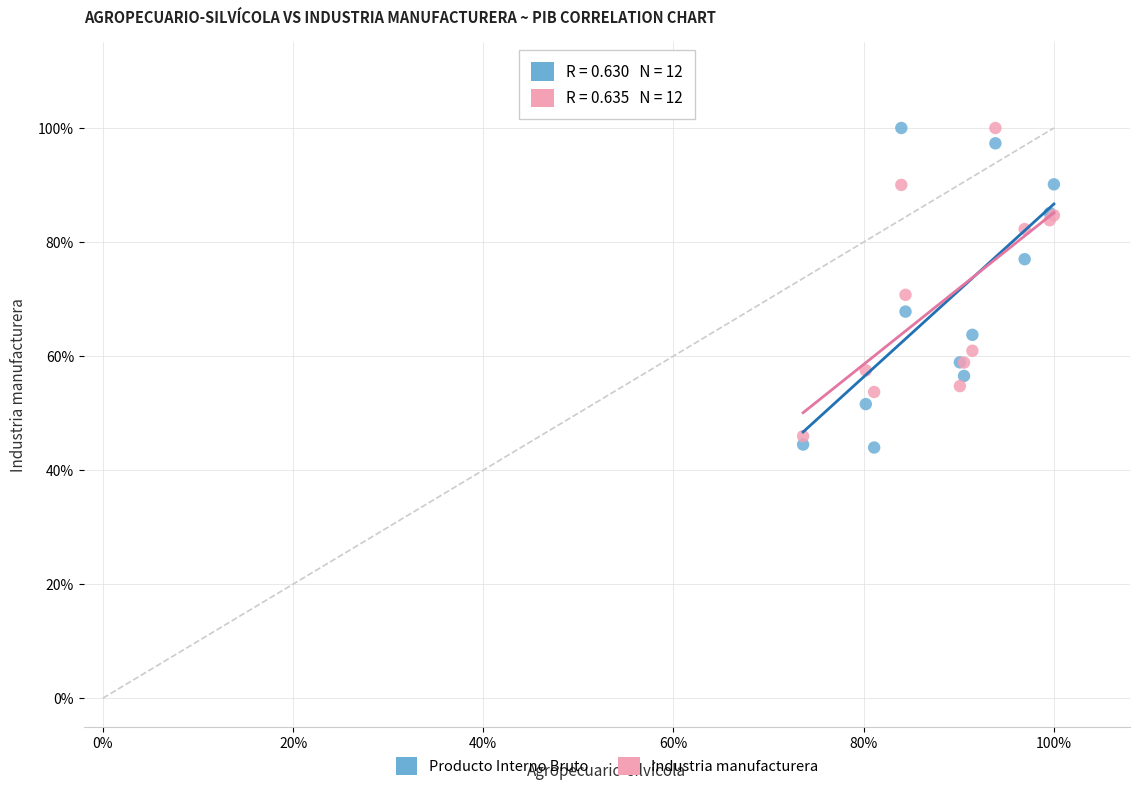

What are all the series names shown in the legend?

Producto Interno Bruto, Industria manufacturera